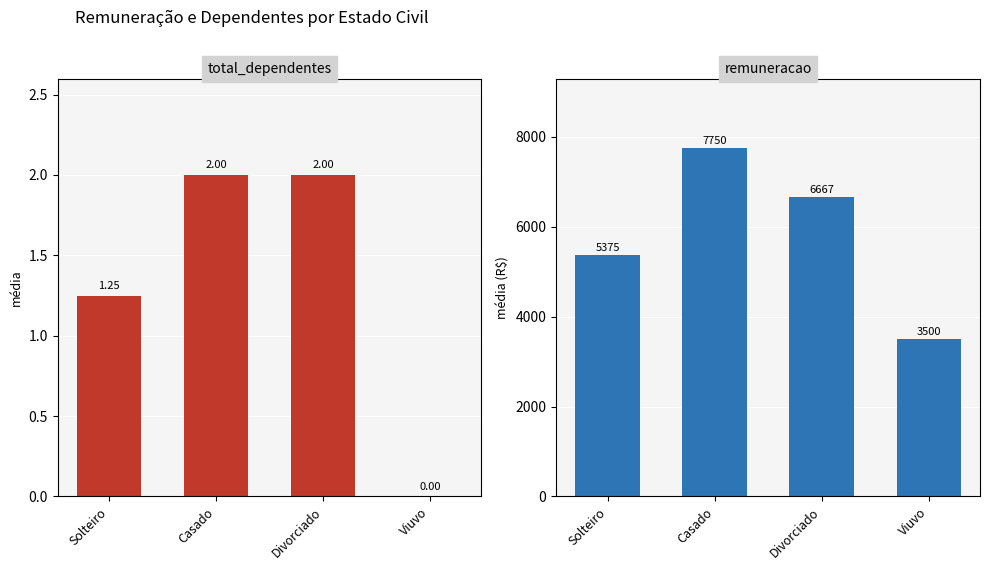

What position from the right is Divorciado?

2